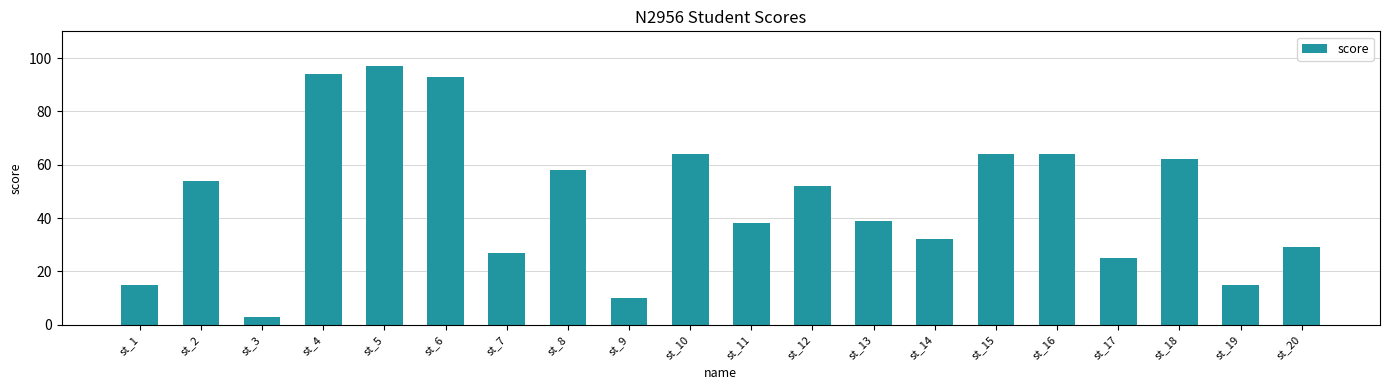

What is the change in value from st_2 to st_11?

-16